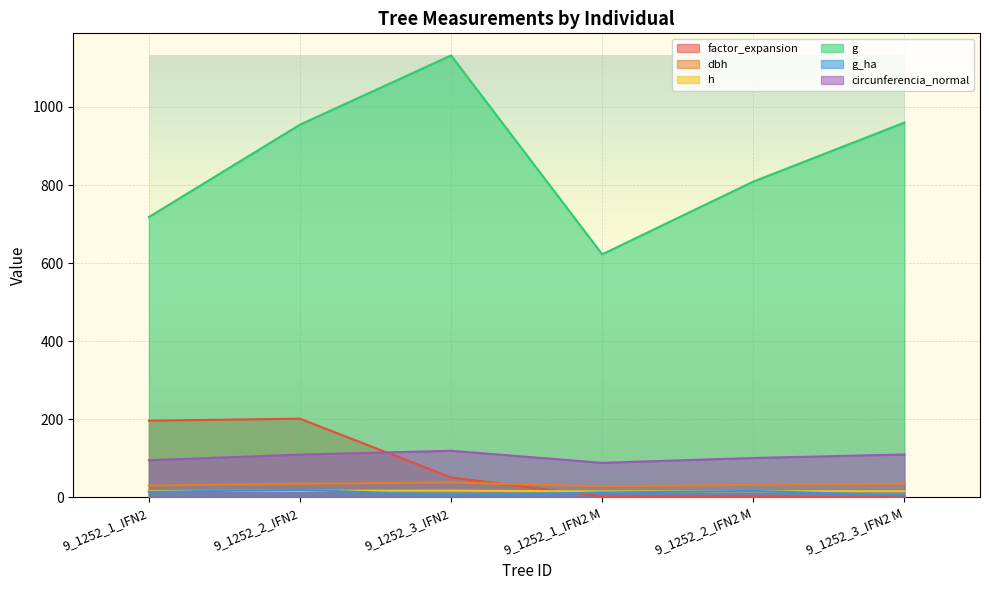

Which series ends up on top after the final intersection of circunferencia_normal and factor_expansion?

circunferencia_normal